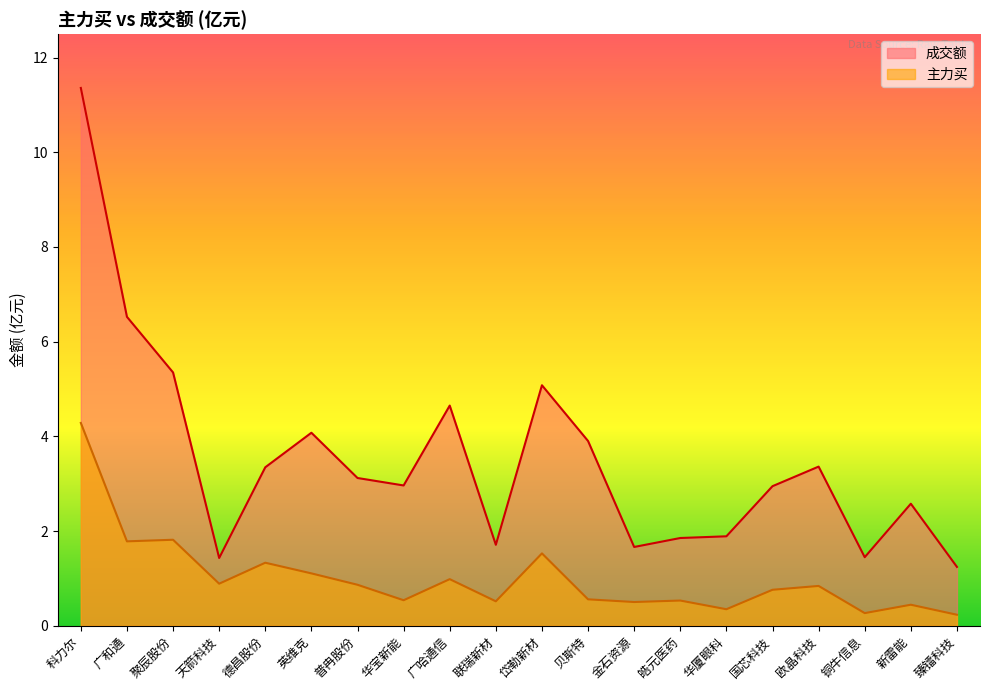

What is the label of the 10th point from the right?

岱勒新材